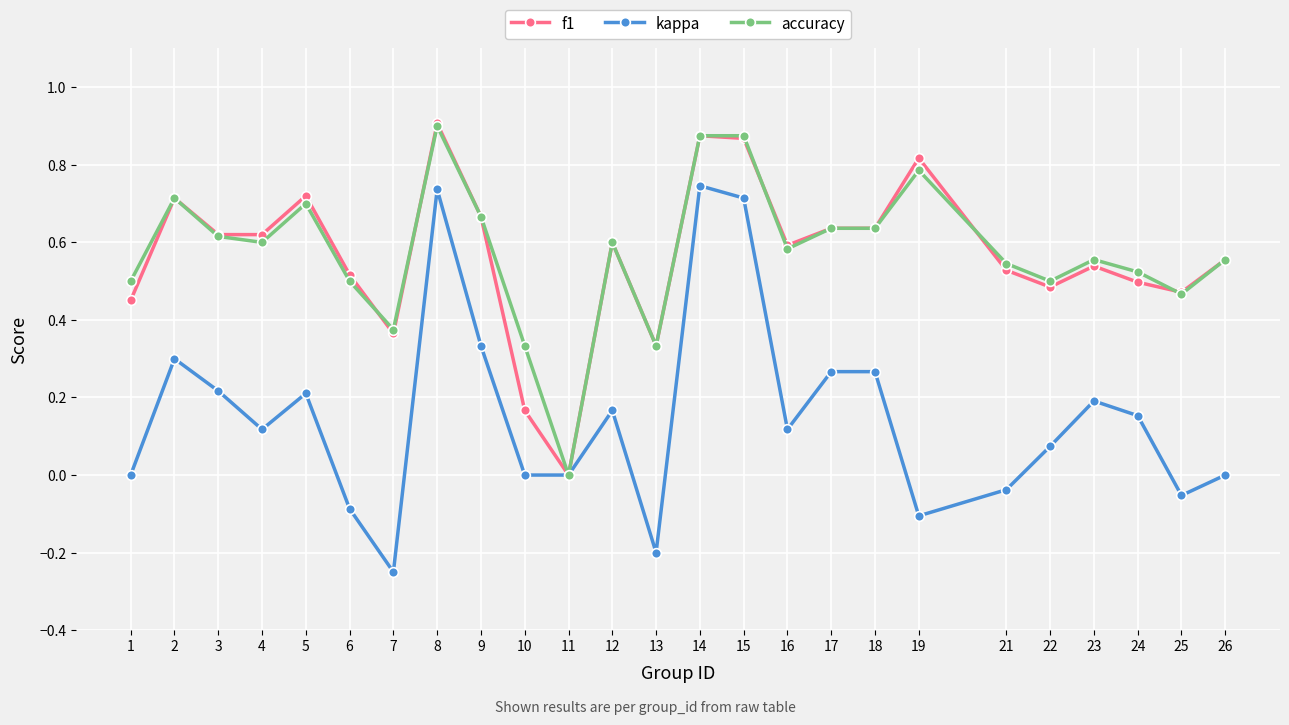

The value of kappa at 11 is -0.6. True or false?

False